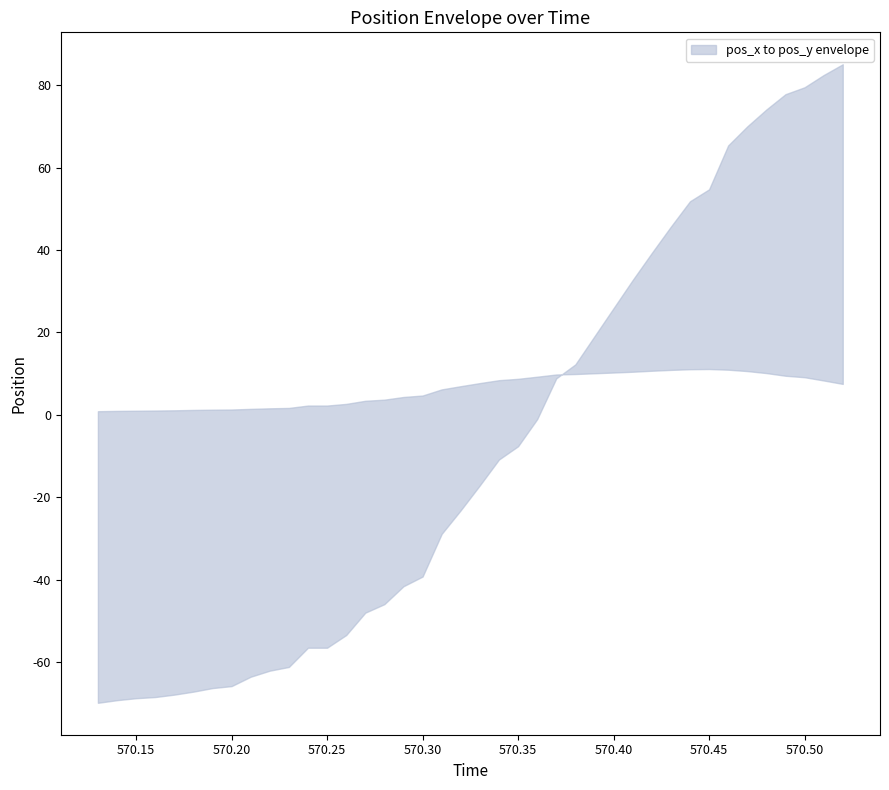

What is the difference between the maximum and minimum values in the pos_y series?

155.0